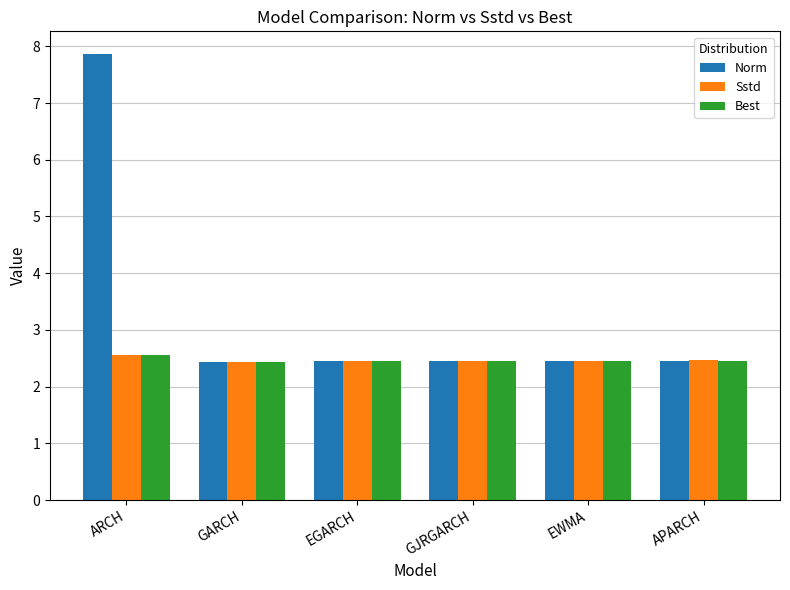

How many groups of bars are there?

6